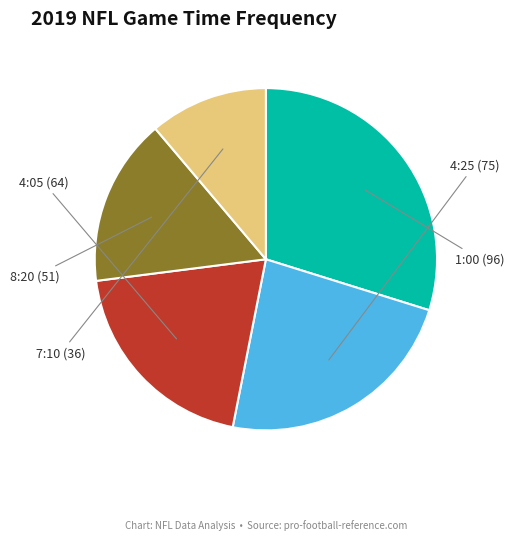

Which category has the smallest portion of the pie?

7:10